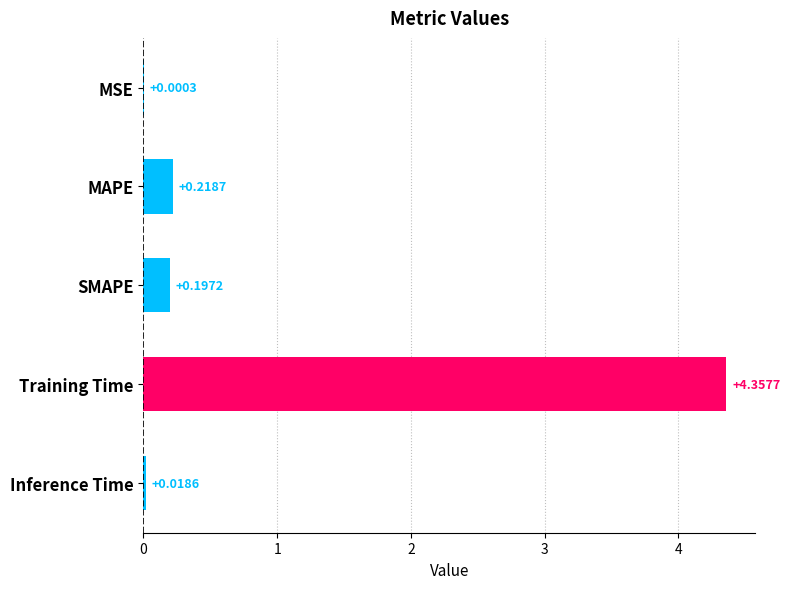

How many series are shown in this chart?

1